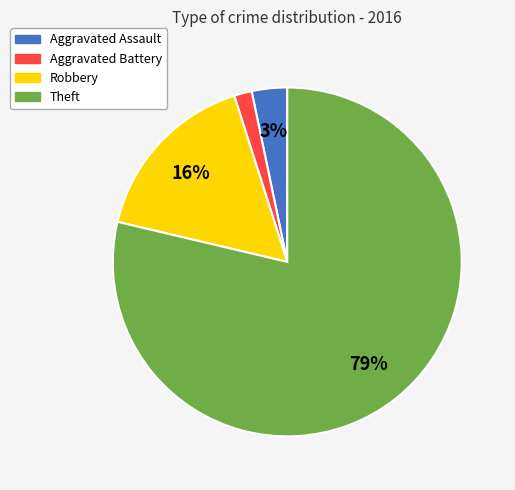

Is the sum of Theft and Aggravated Assault greater than half?

Yes